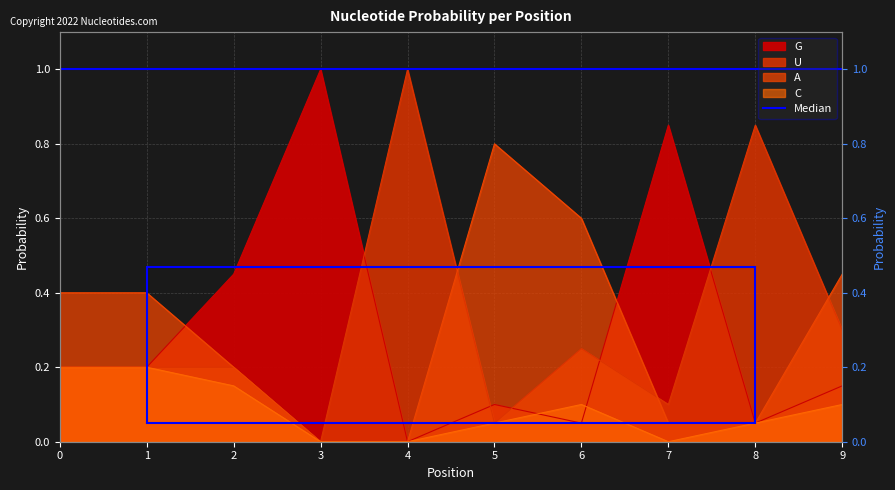

At 4, list the series in order from largest to smallest.

U, G, A, C